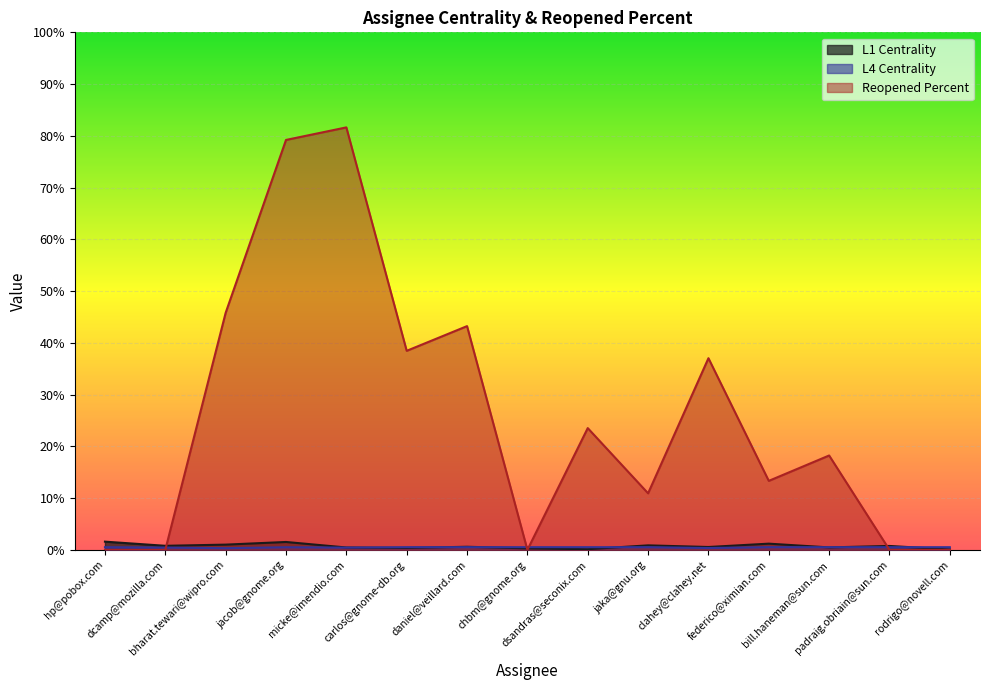

At which category does Reopened Percent reach its first local valley?

carlos@gnome-db.org